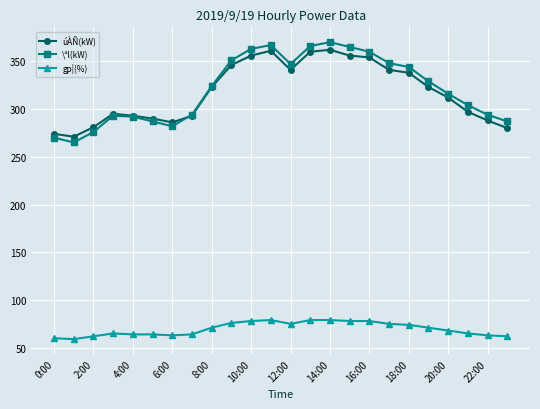

Does the chart display data point markers on the line(s)?

Yes